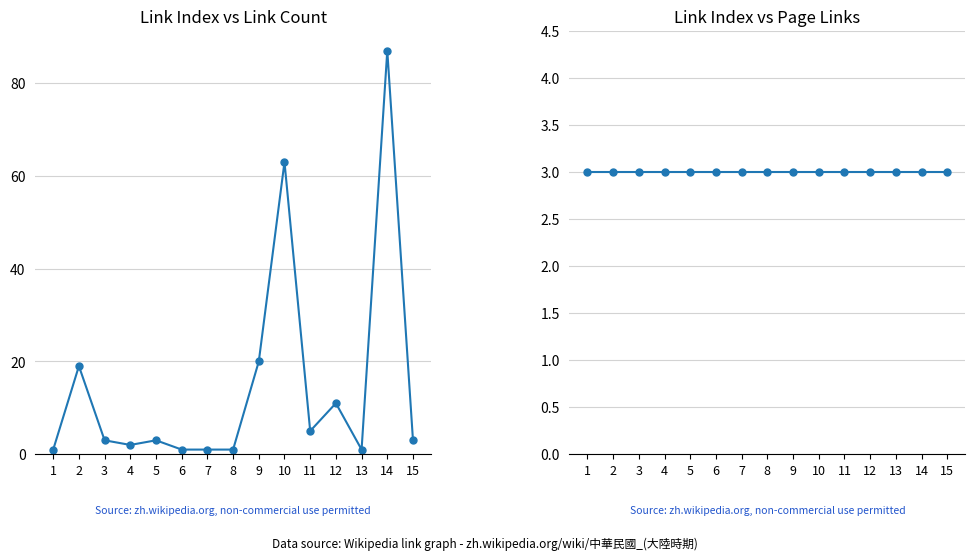

The link_count series shows 37 at 14. True or false?

False